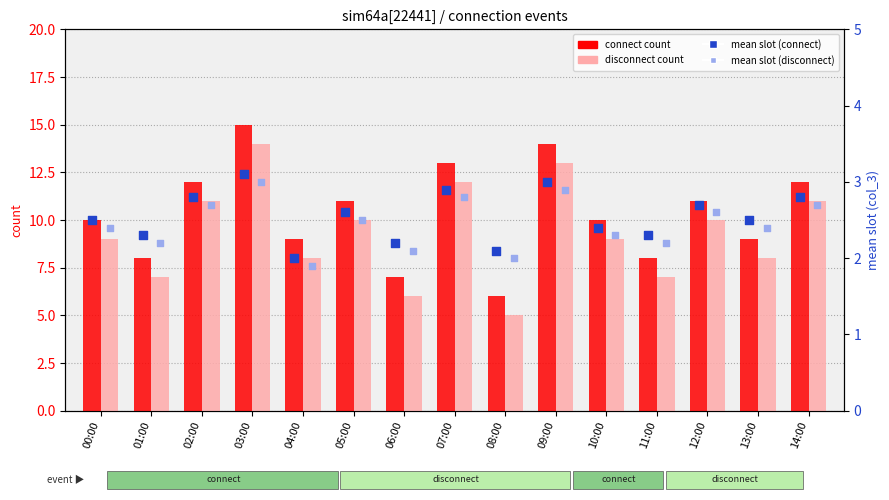

Is the value of connect at 00:00 greater than the value of mean slot (connect) at 01:00?

Yes